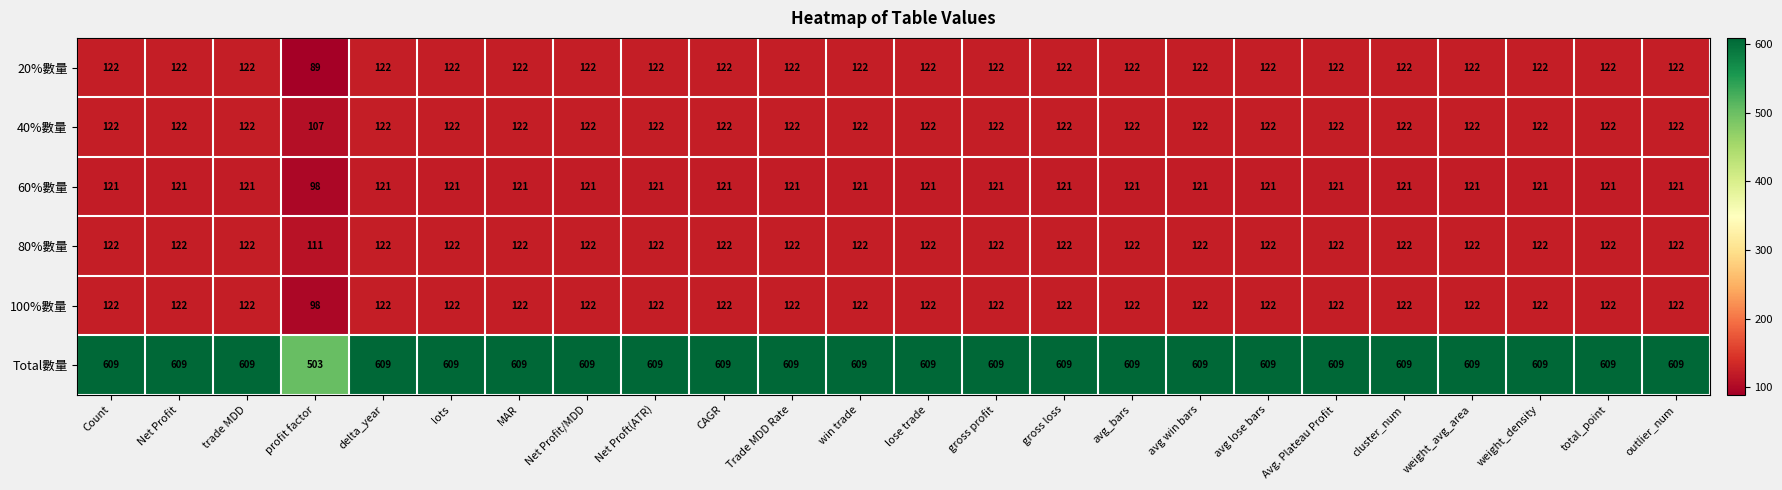

What is the sum of the Total數量 values at Net Profit/MDD and lots?

1218